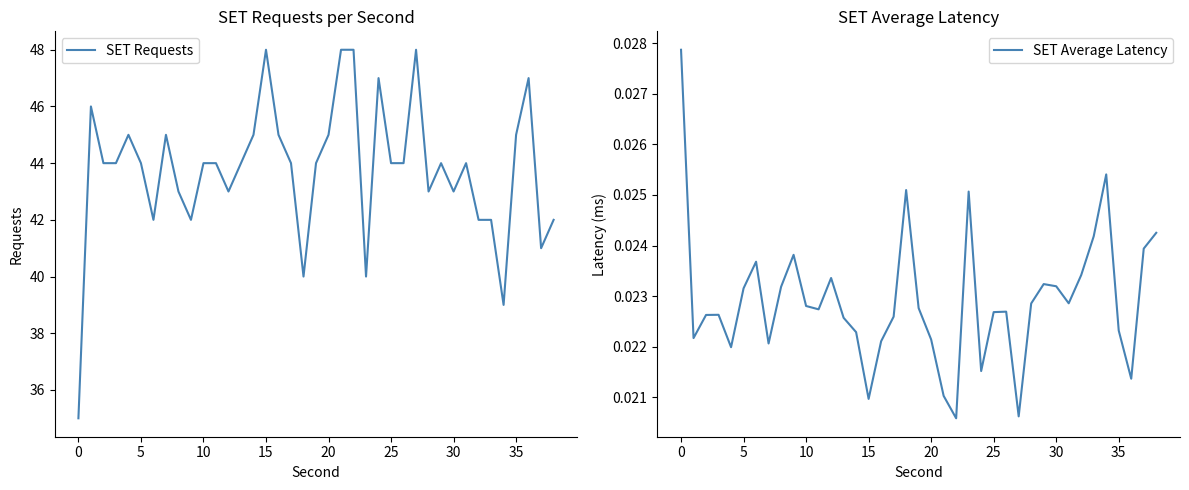

What is the maximum value for SET Requests?

48